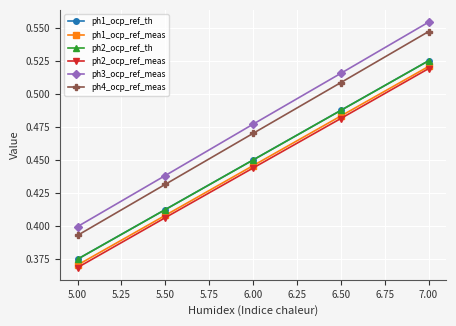

Is this an area chart (filled region under the line)?

No